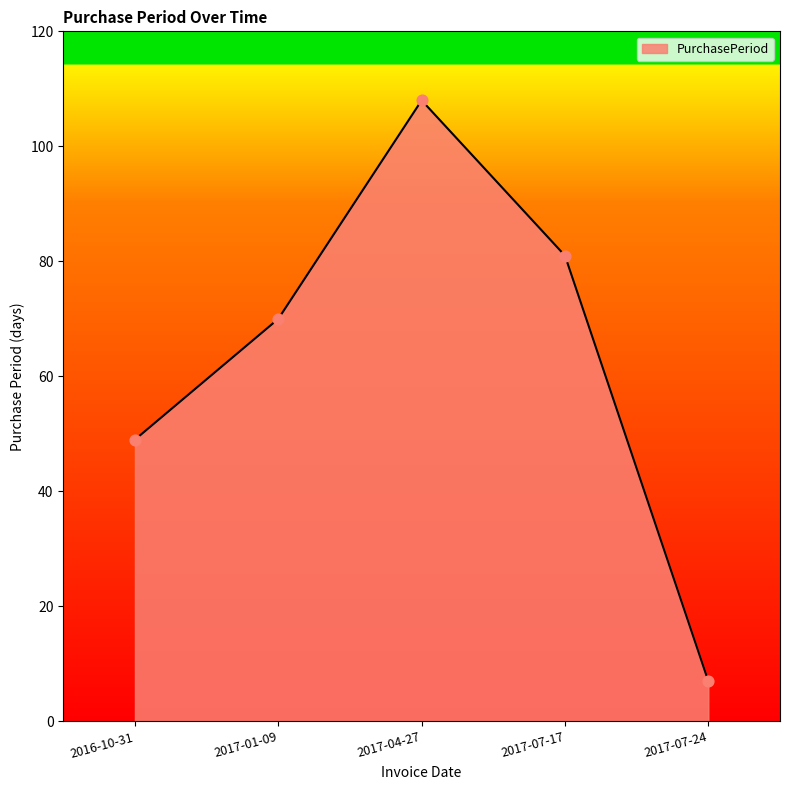

Which has a higher value, 2016-10-31 or 2017-04-27?

2017-04-27